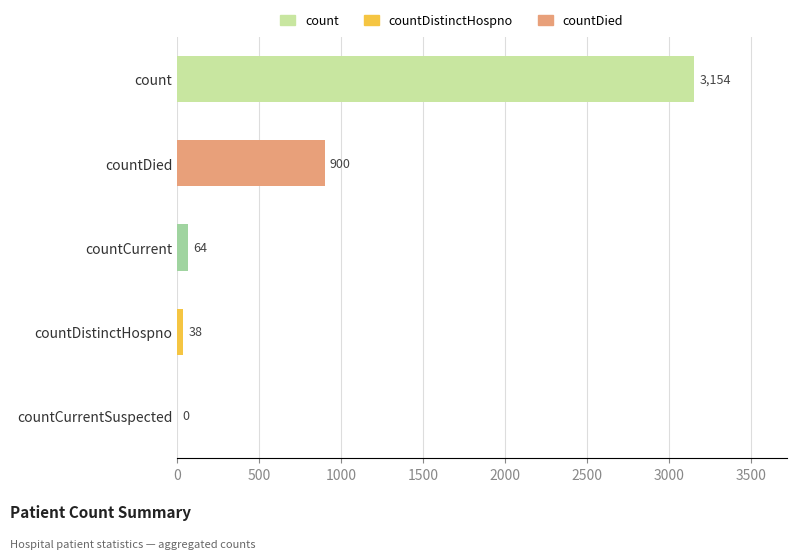

The chart shows a value of 1473 at countCurrentSuspected. True or false?

False